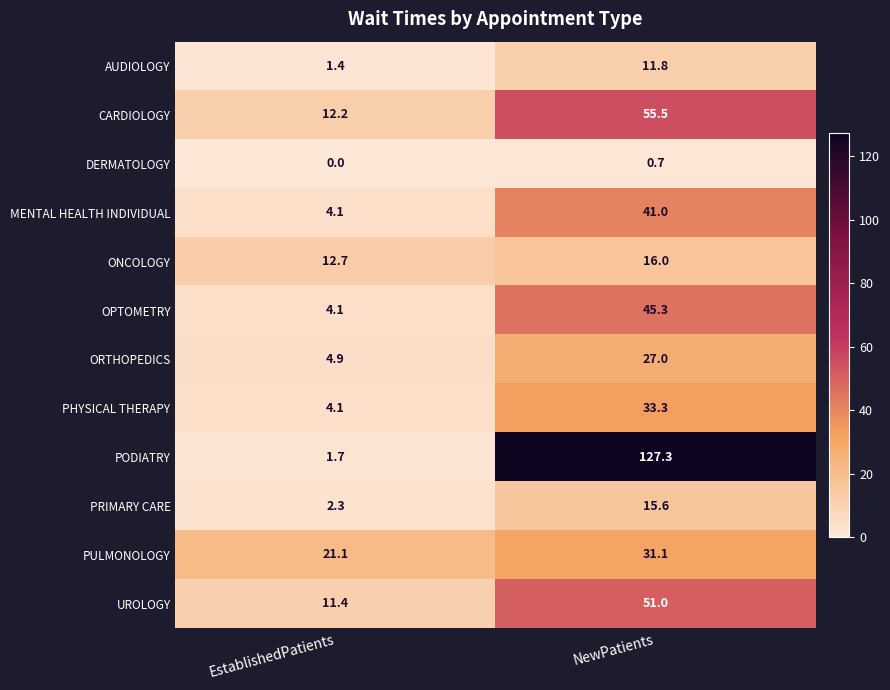

How many data points in OPTOMETRY are less than 45?

1